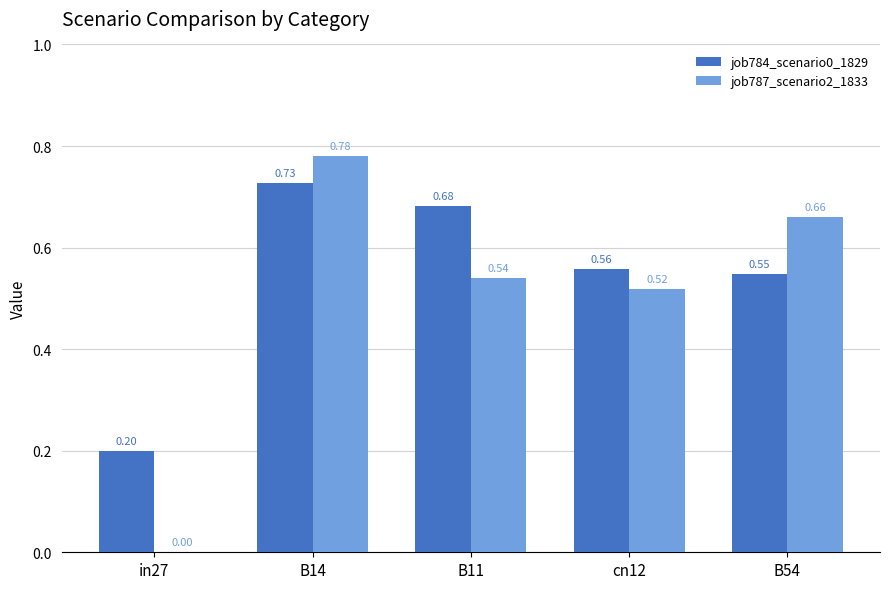

What is the total value across all series at B14?

1.5